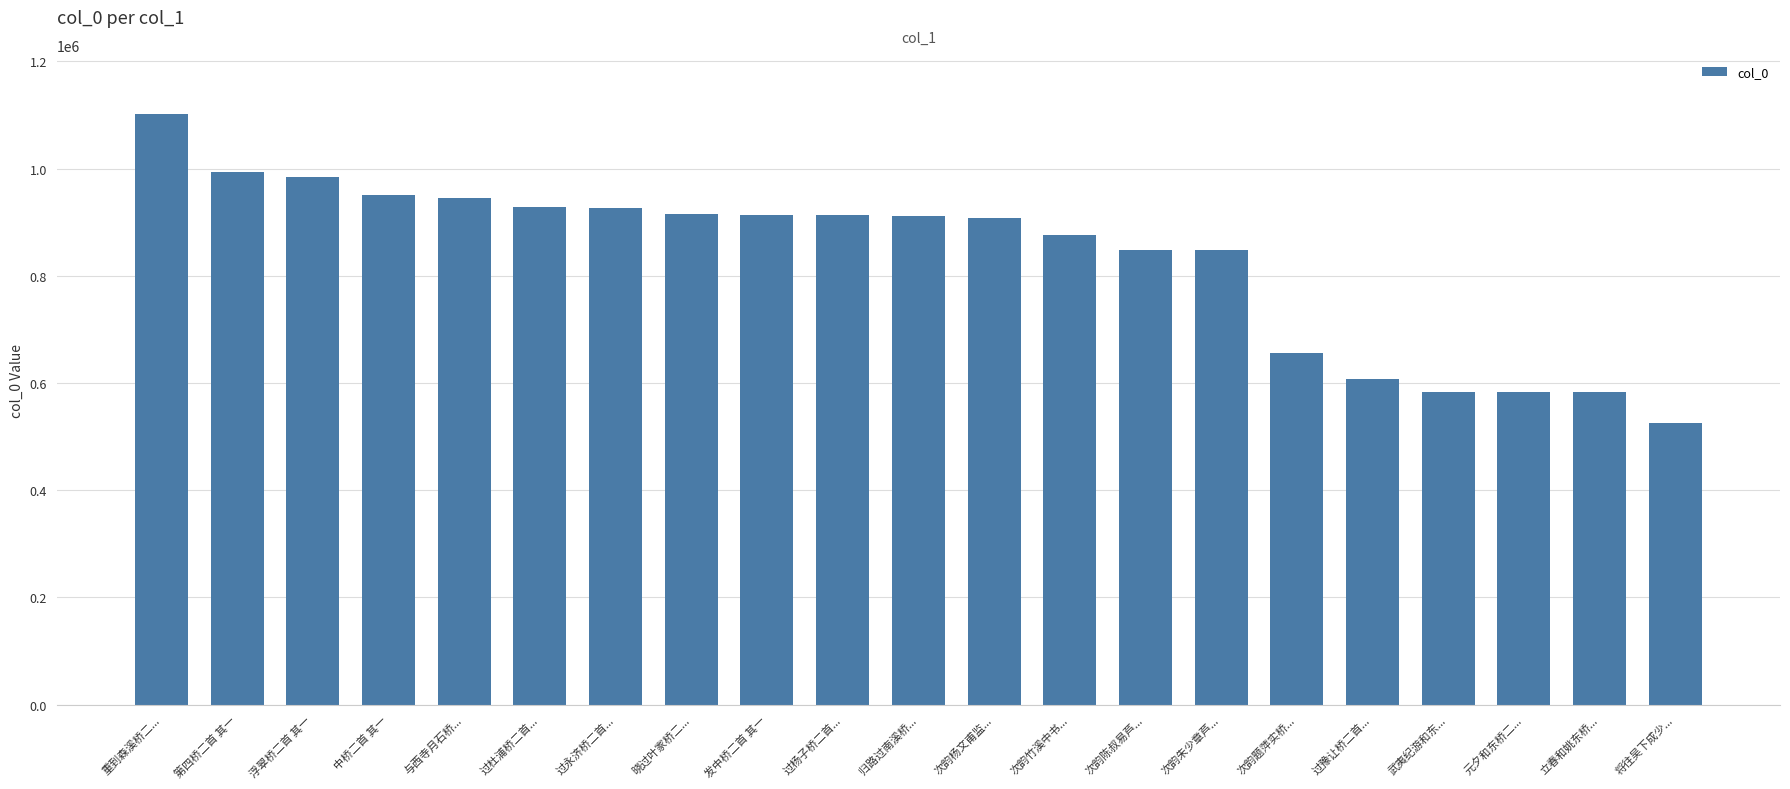

Which has a higher value, 立春和姚东桥... or 次韵竹溪中书...?

次韵竹溪中书...